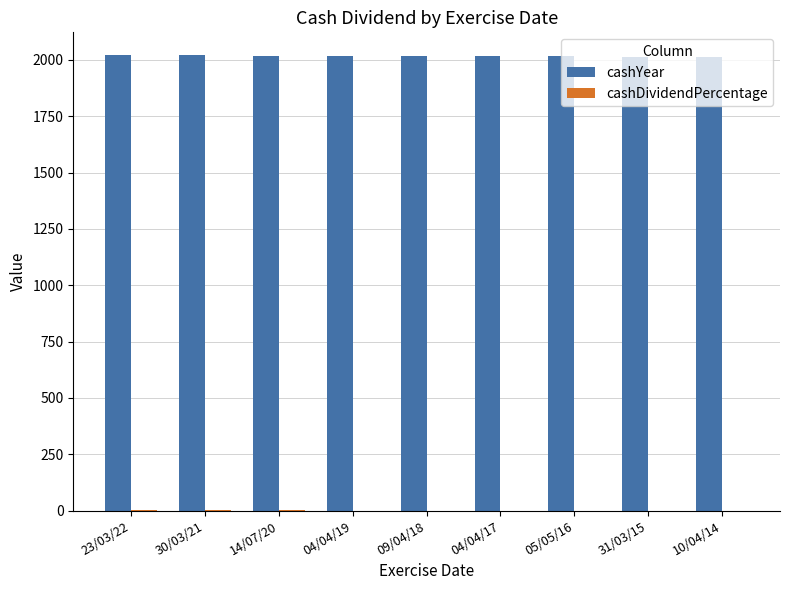

What is the sum of all cashYear values?

18153.0